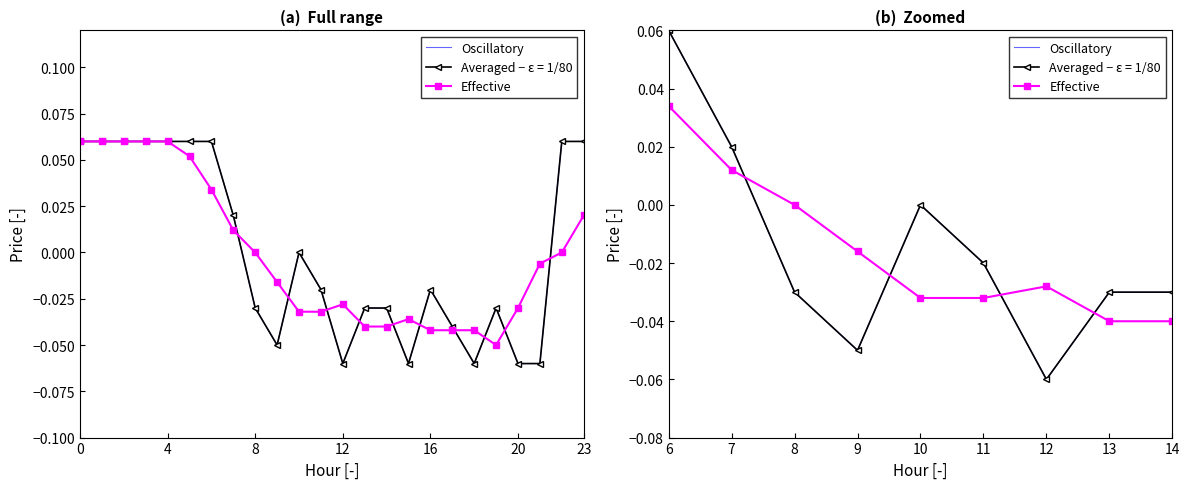

At which label is Oscillatory closest to 0?

10